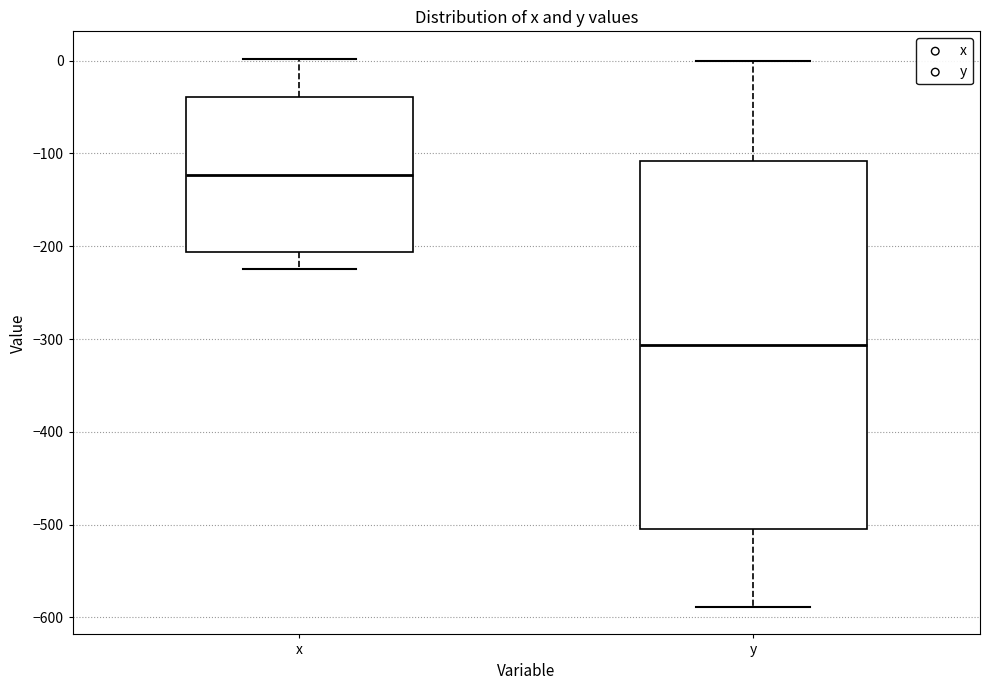

Reading left to right, transcribe this box plot: for each box, give where its median line is, the range the box spans, and where its two whiskers end, as read against the y-axis. The values are not printed on the chart, so give them approximately, as read against the axis.

x: median -120, box -210 to -40, whiskers -220 to 0
y: median -310, box -500 to -110, whiskers -590 to 0